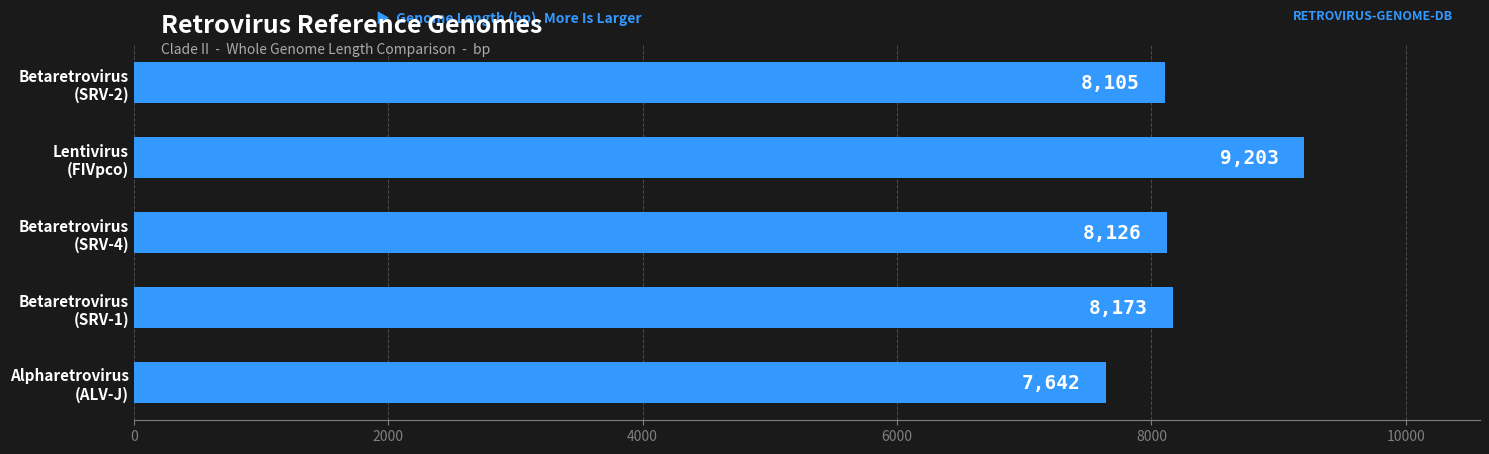

What is the average value?

8250